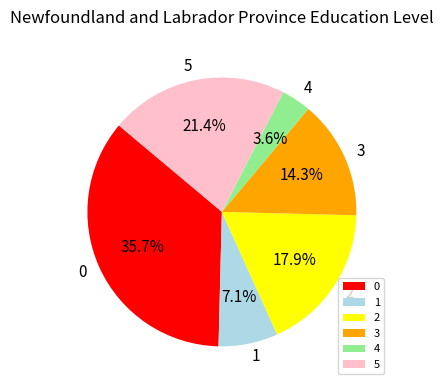

To the nearest percent, what portion does 0 represent?

36%